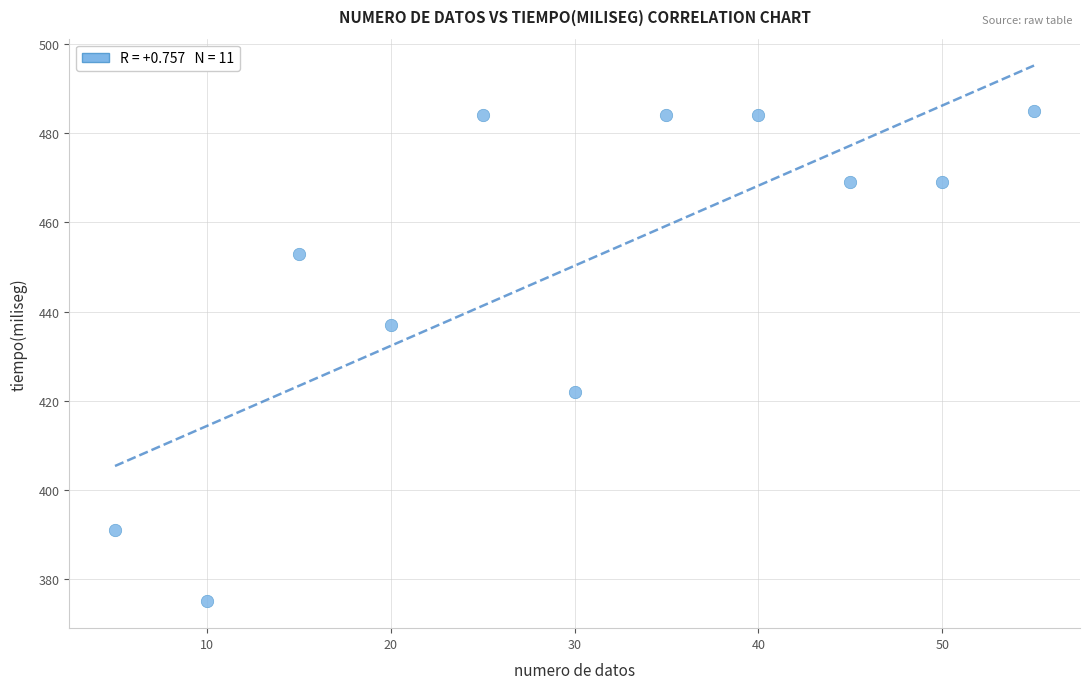

What is the range of Y values (max minus min)?

110